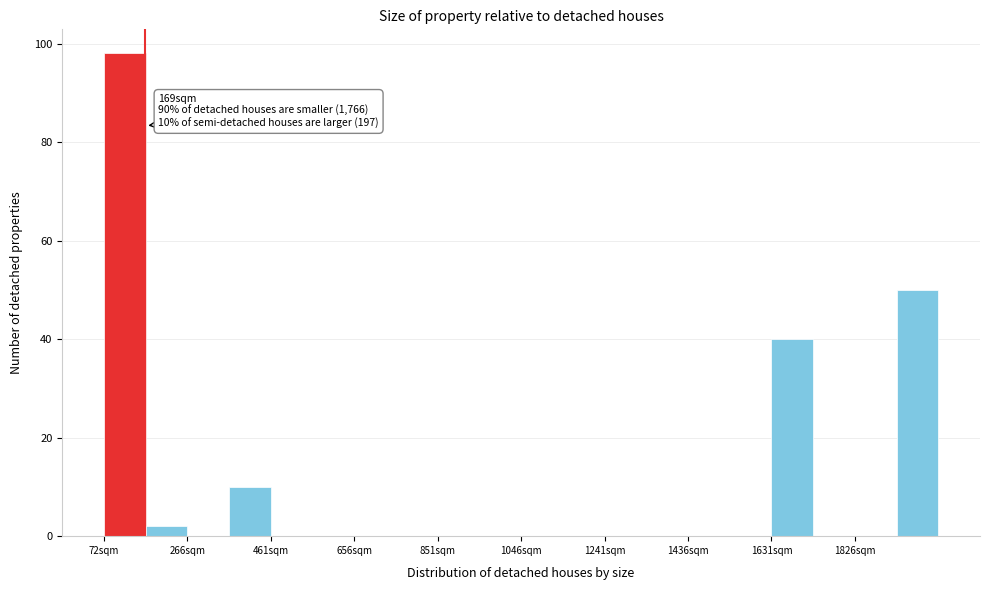

Which range on the x-axis has the tallest bar?

80 to 160